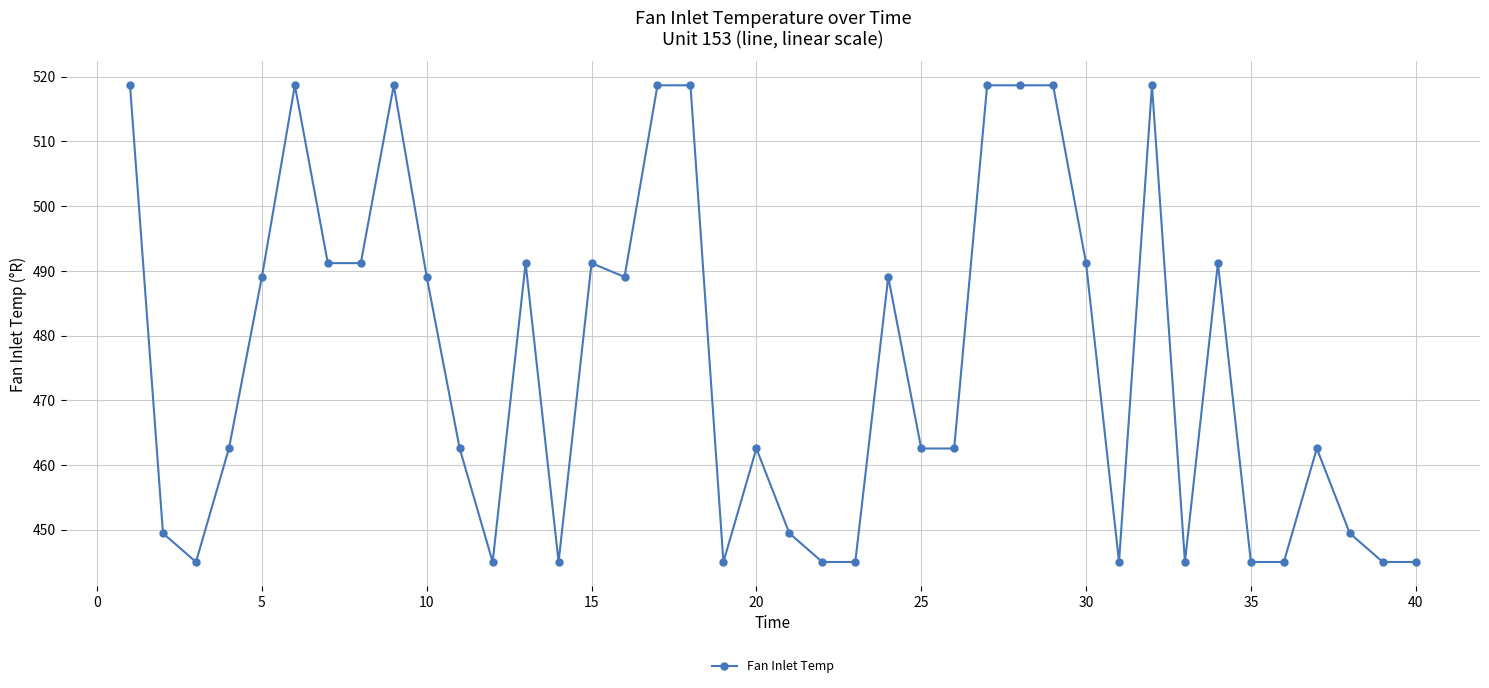

True or false: the data has more than 1 interior local peaks.

True